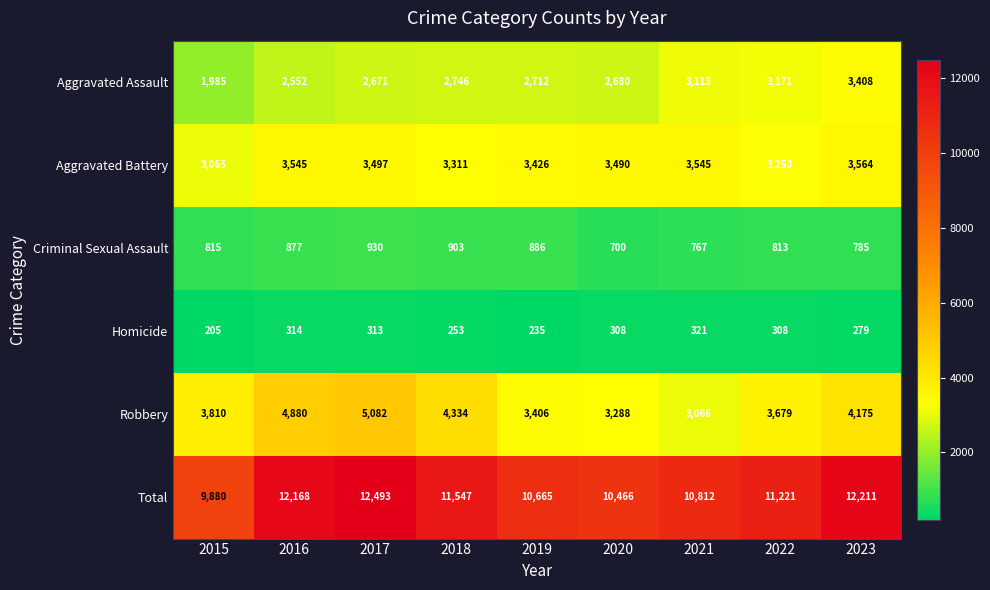

How many data points does each series have?

9